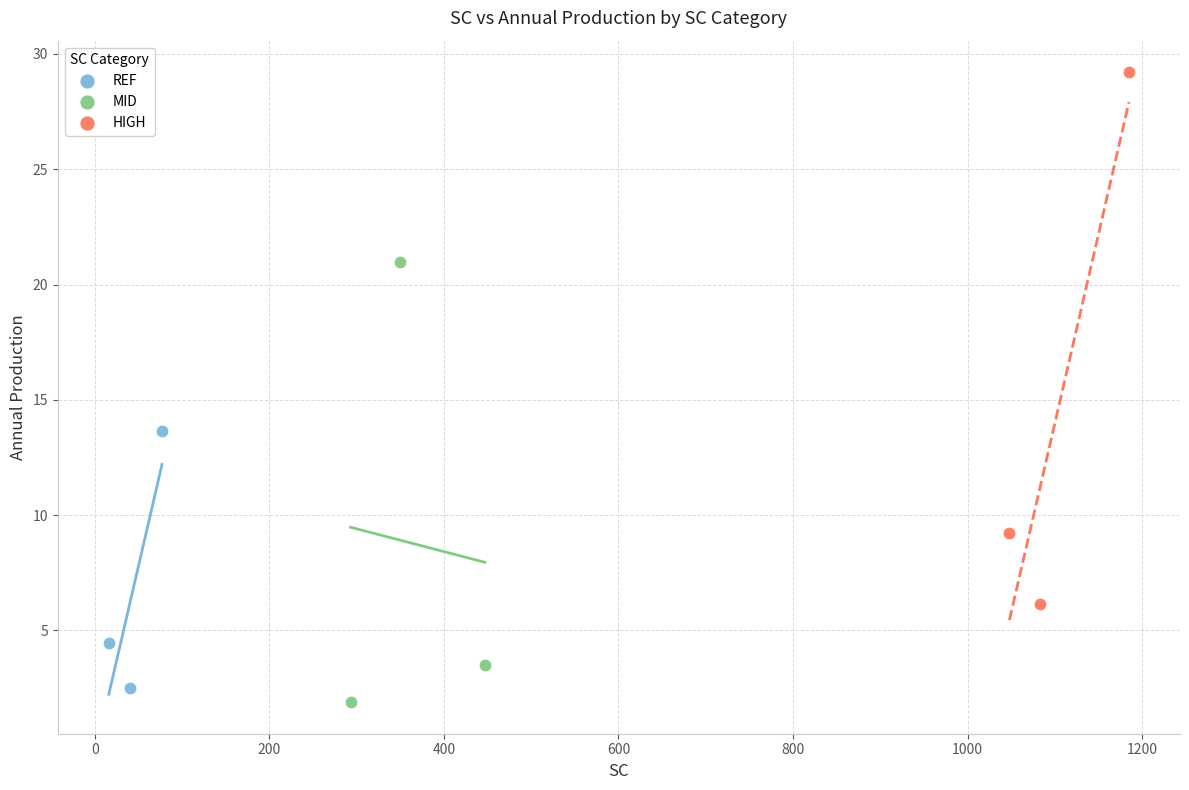

Which series reaches the maximum Y coordinate?

HIGH